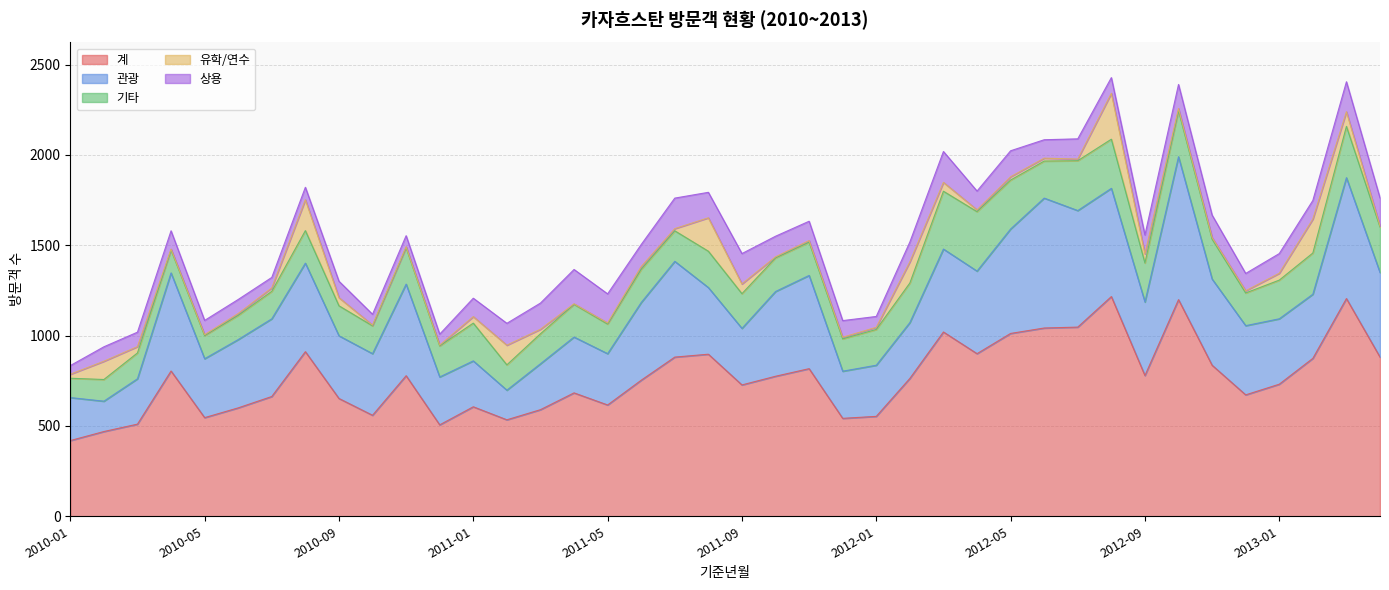

The 계 series shows 779 at 2012-09. True or false?

True